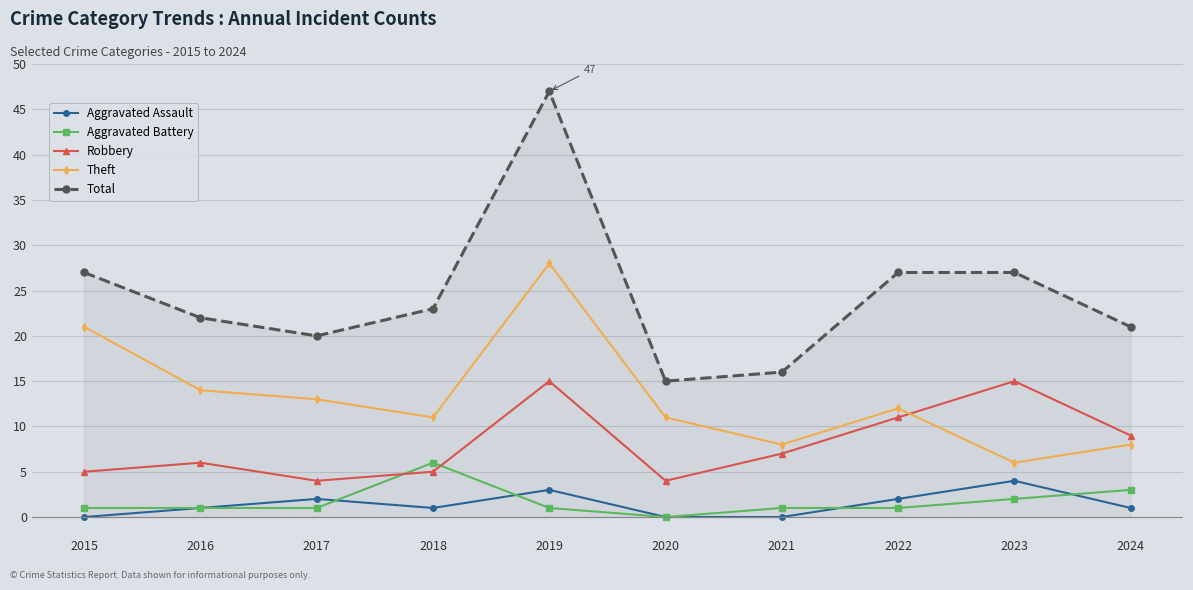

Which series has the widest spread of values?

Total